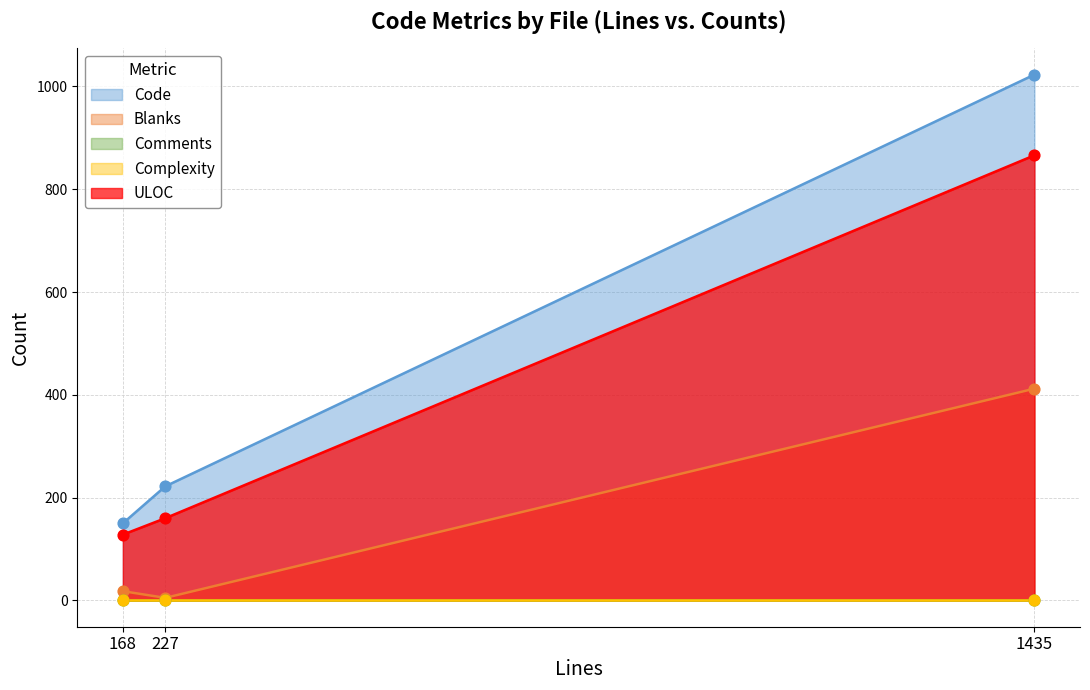

Is the value of ULOC at 227 greater than the value of Code at 1435?

No